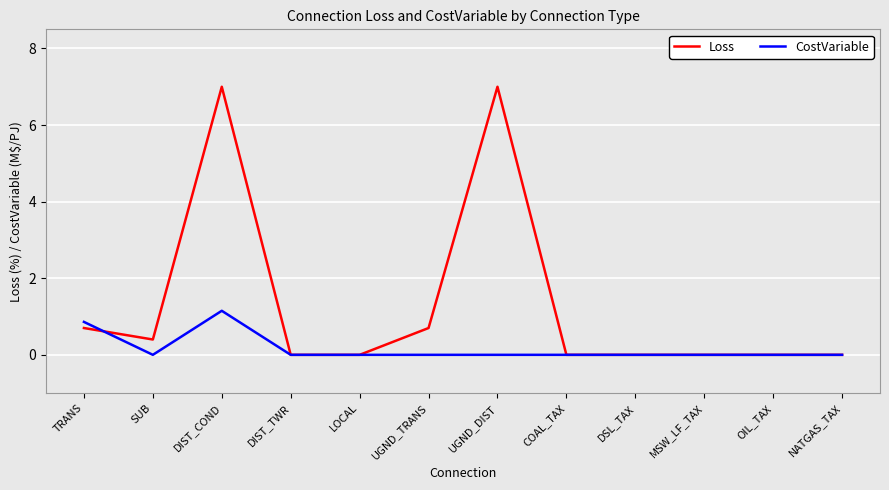

What position from the right is UGND_TRANS?

7